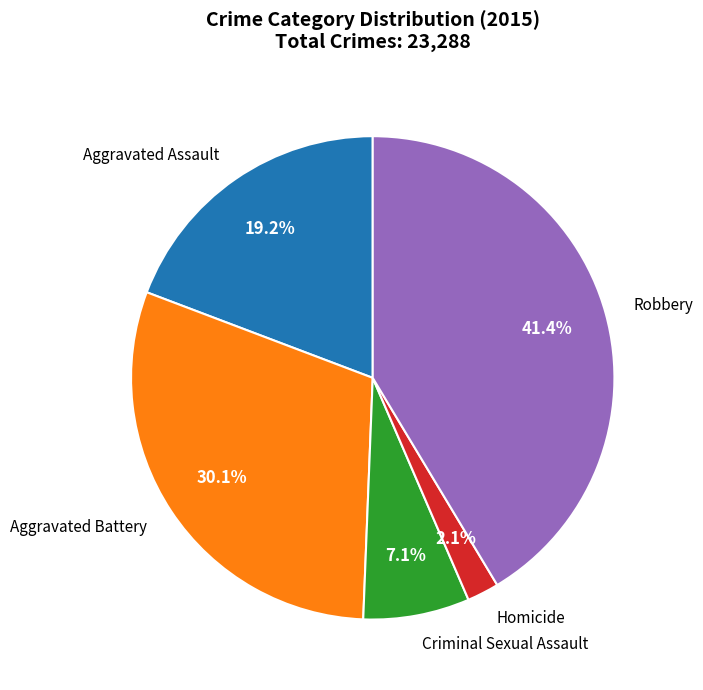

To the nearest percent, what portion does Robbery represent?

41%